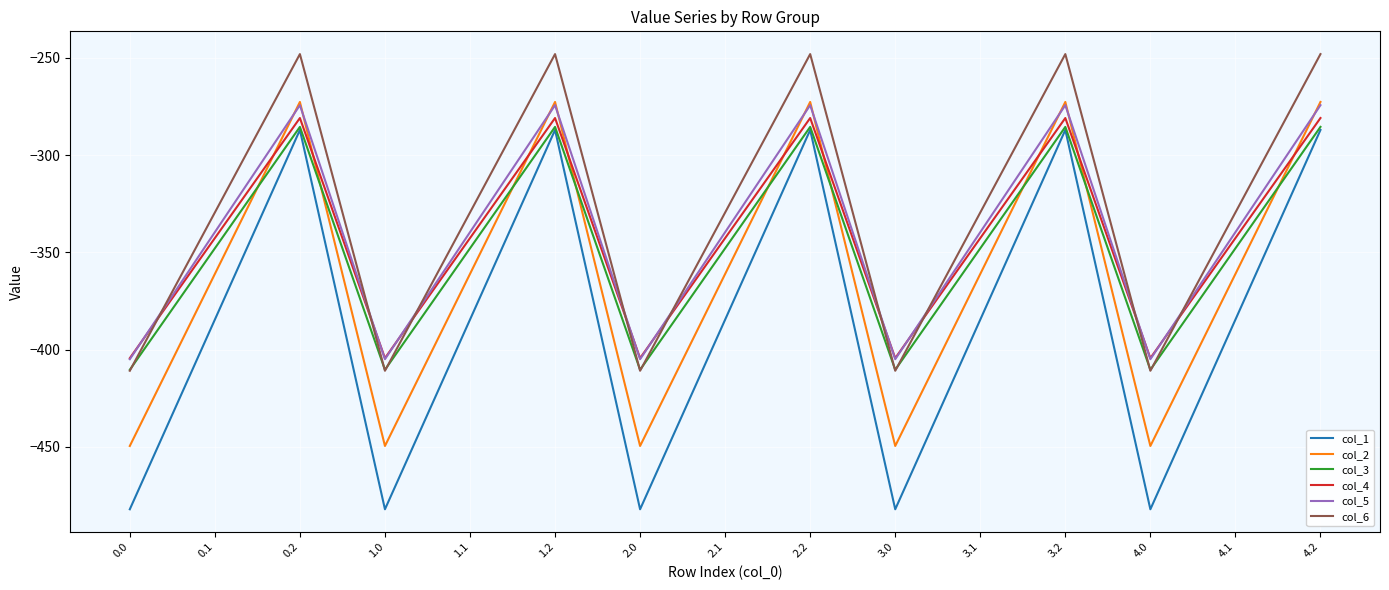

Which series has the widest spread of values?

col_1